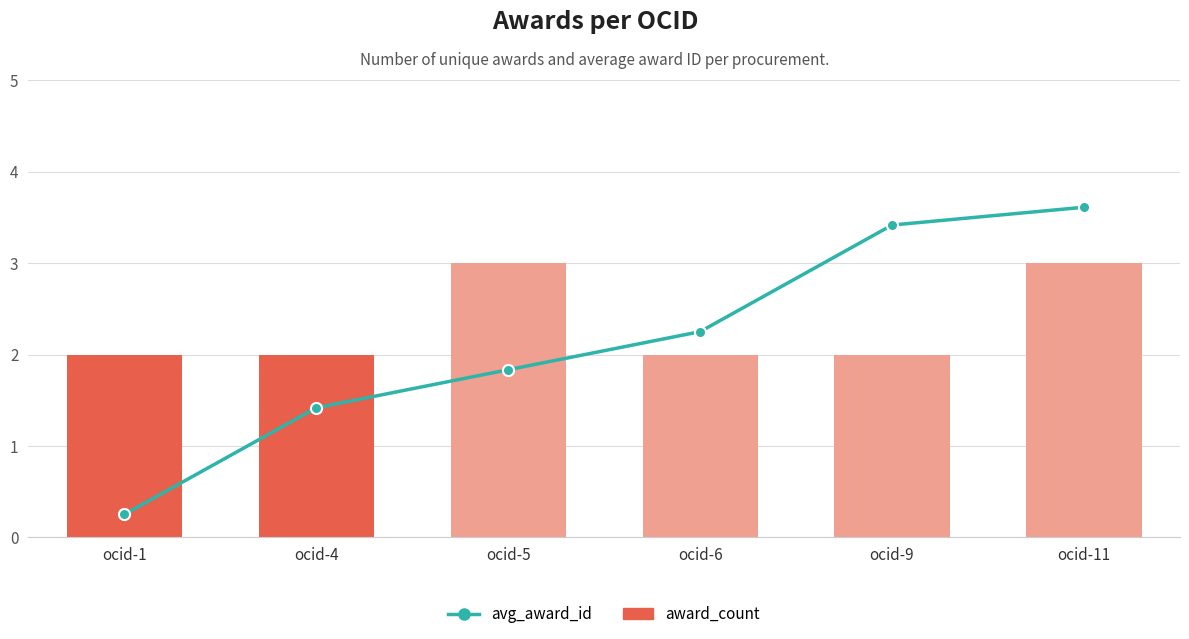

Are the bars grouped side by side (vs. stacked)?

Yes